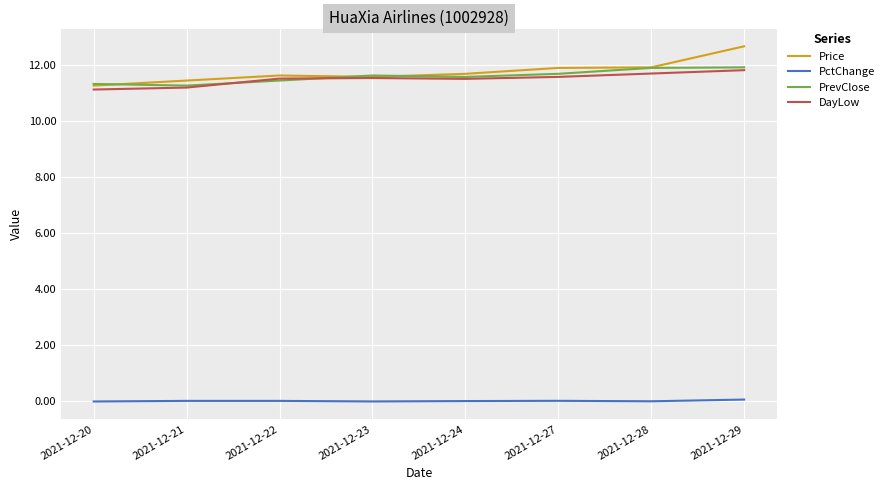

How many lines are shown in the chart?

4